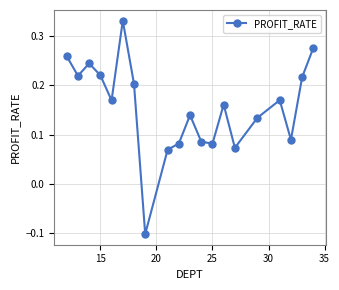

Count the values in the range 0 to 1.

19